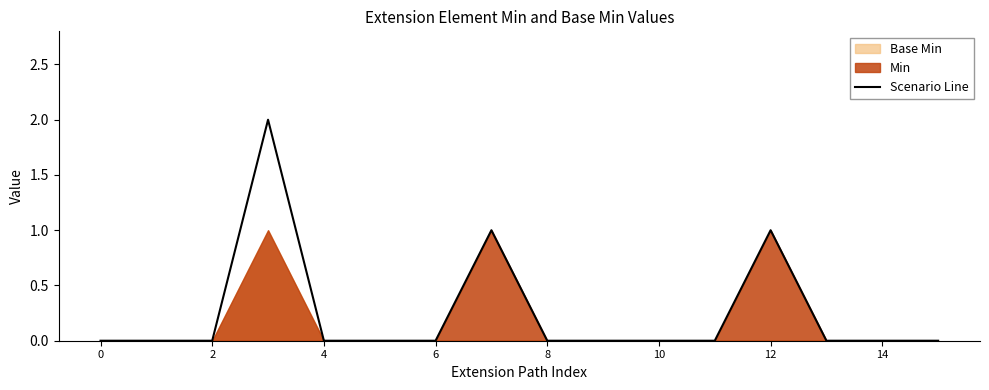

True or false: there are more than 0 points higher than both neighbors.

True